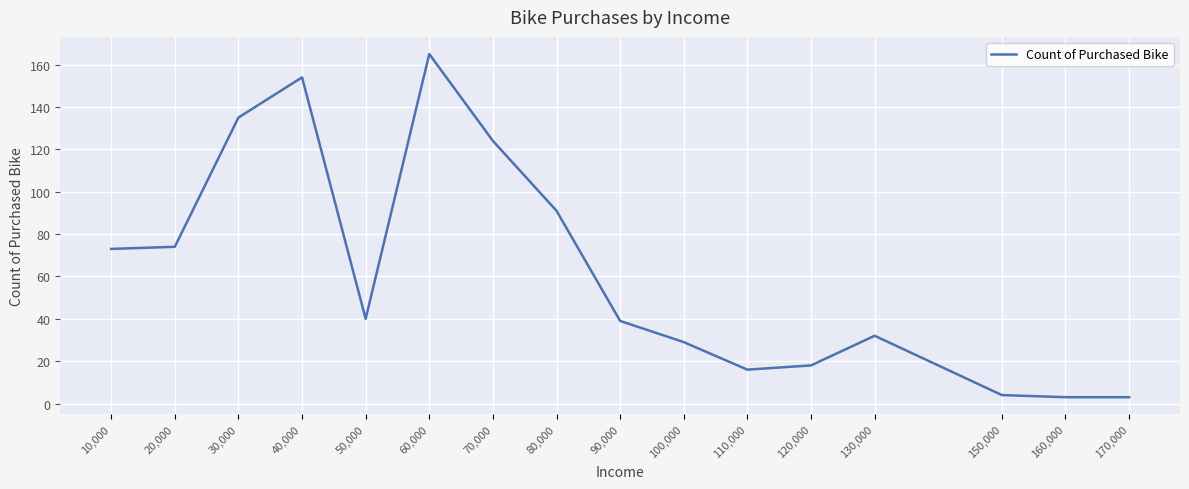

What value does the data have at 80,000?

91